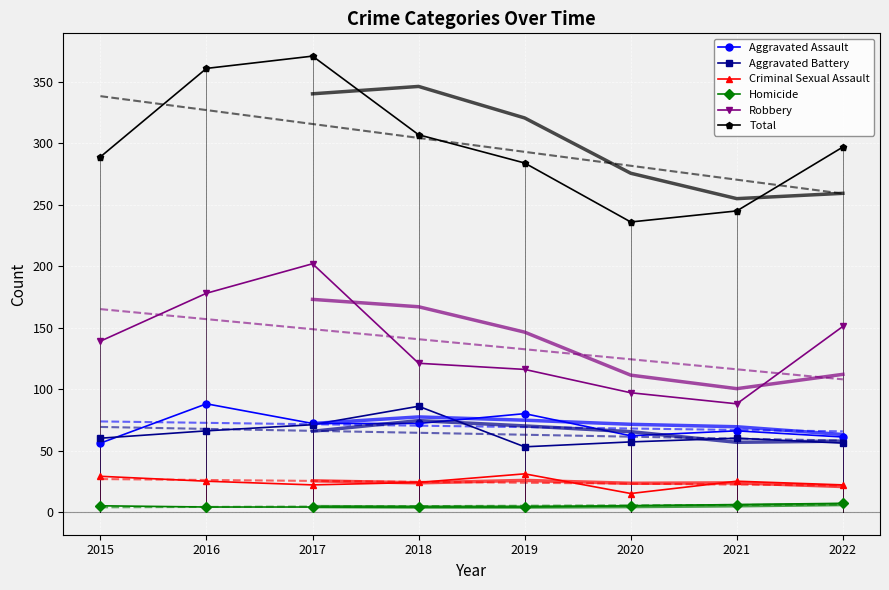

Count the number of categories in the chart.

8